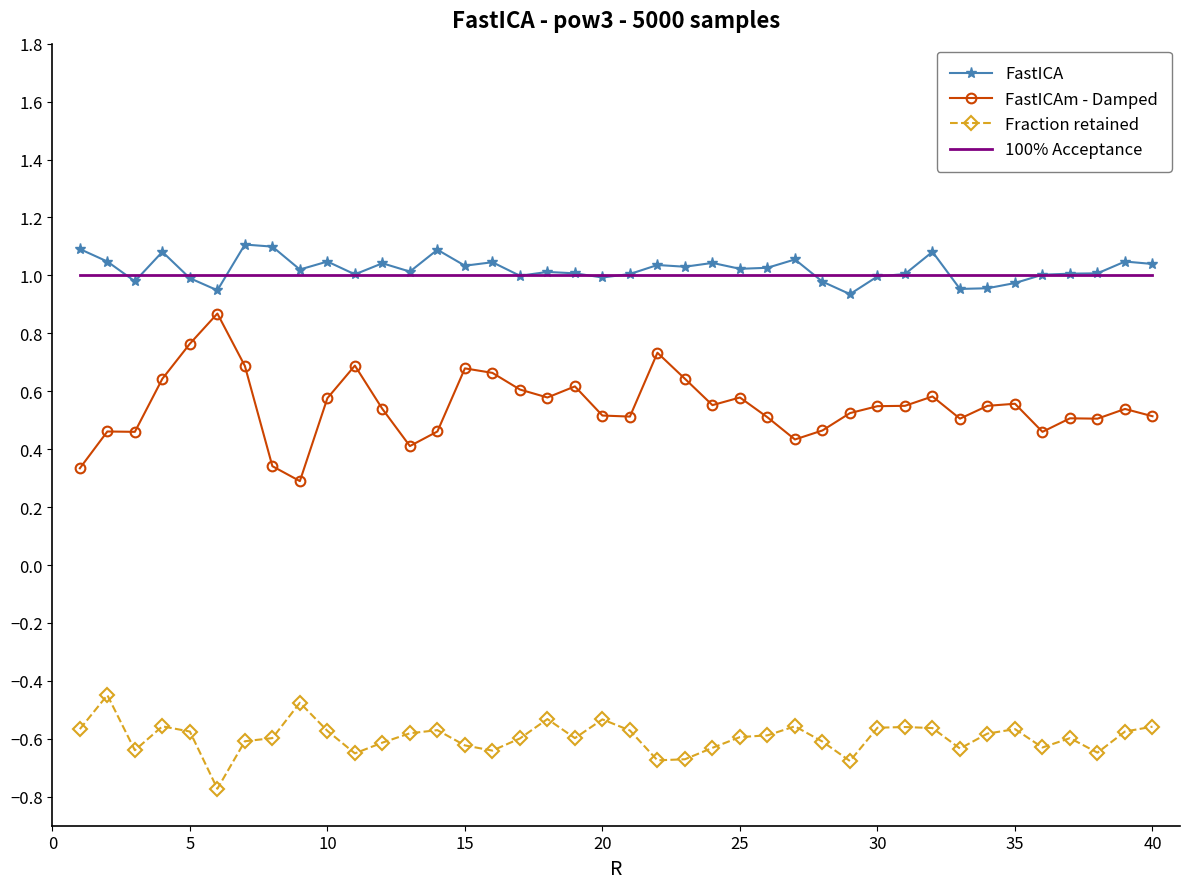

True or false: FastICA and Fraction retained cross at least once.

False